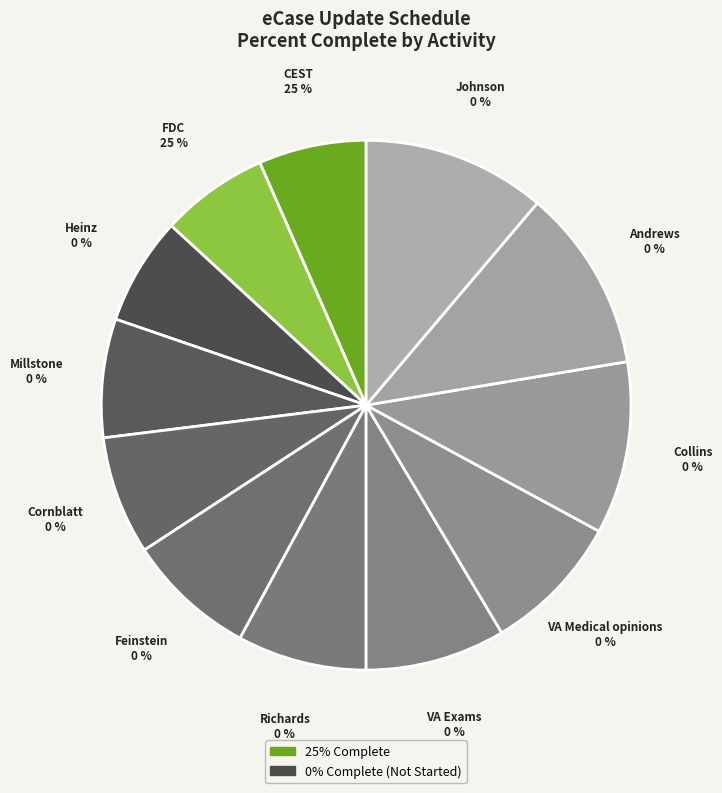

The Cornblatt slice represents 1% of the pie. True or false?

False